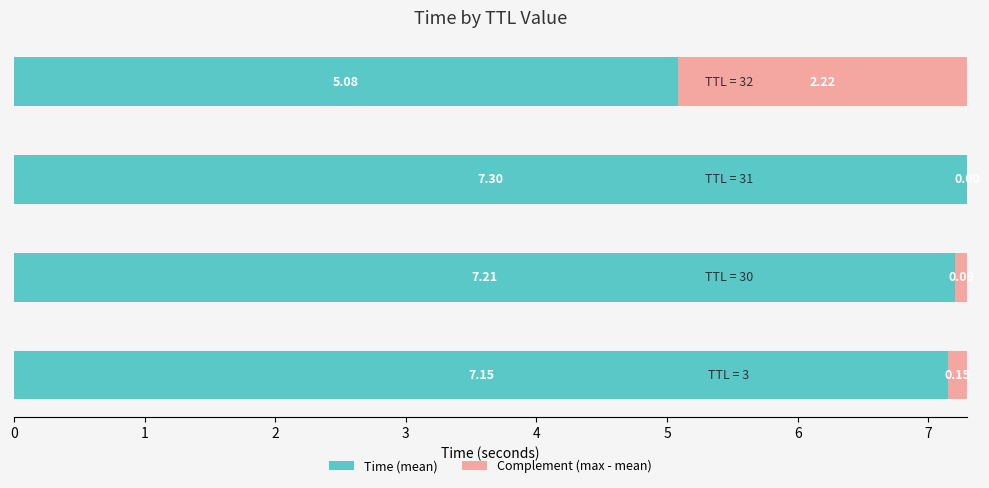

How many data points does each series have?

4